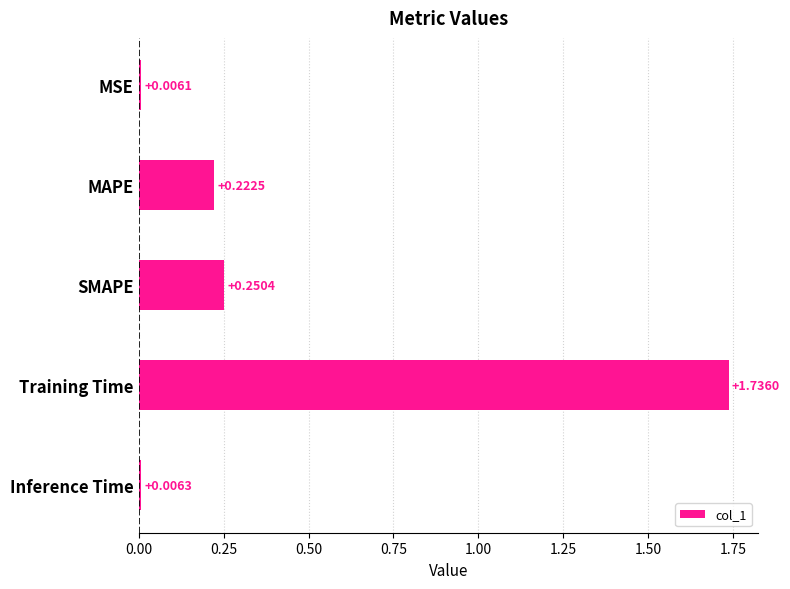

What is the label of the 2nd bar from the top?

MAPE